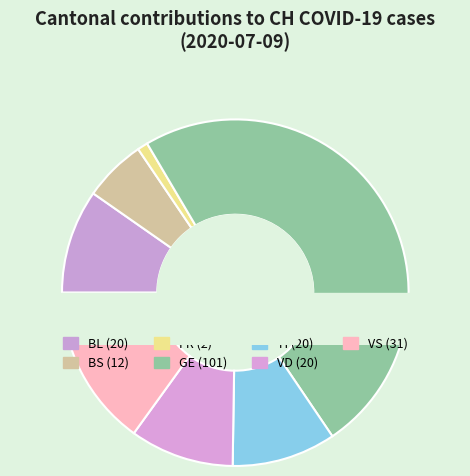

What is the change in value from GE to VS?

-70